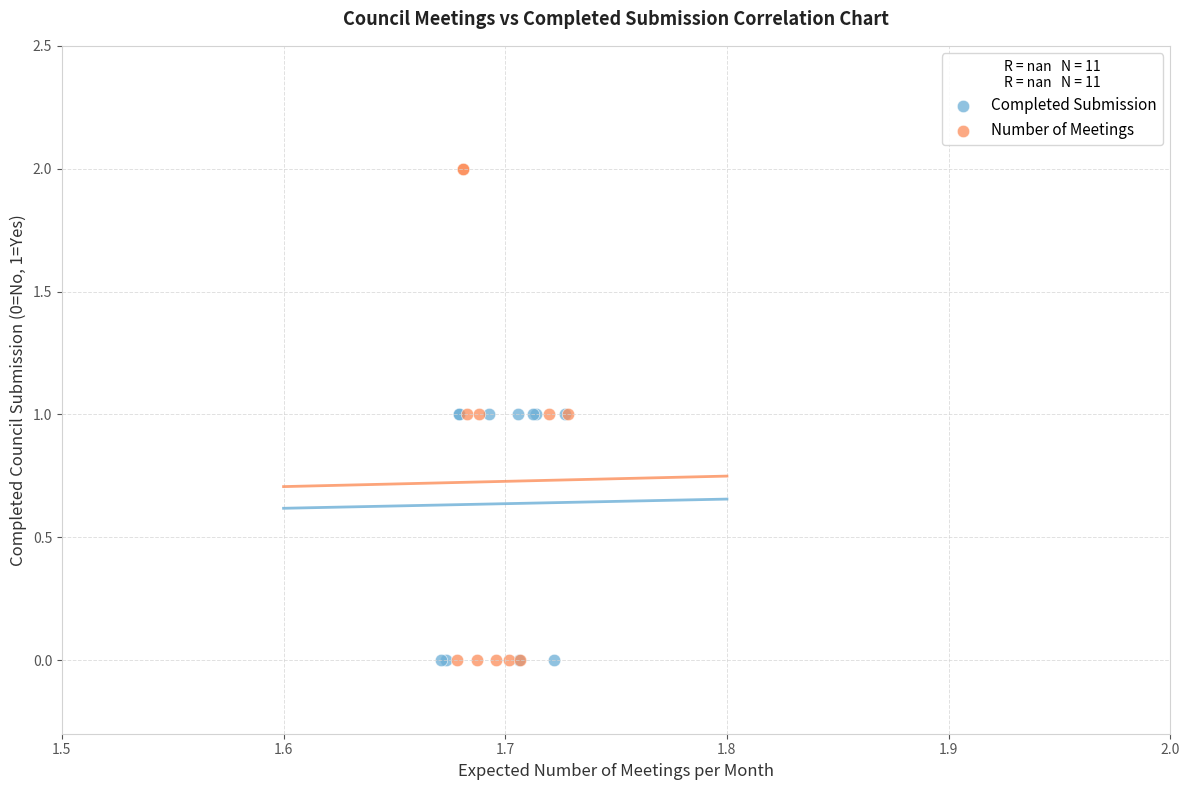

Which series has the largest Y range (max minus min)?

Number of Meetings